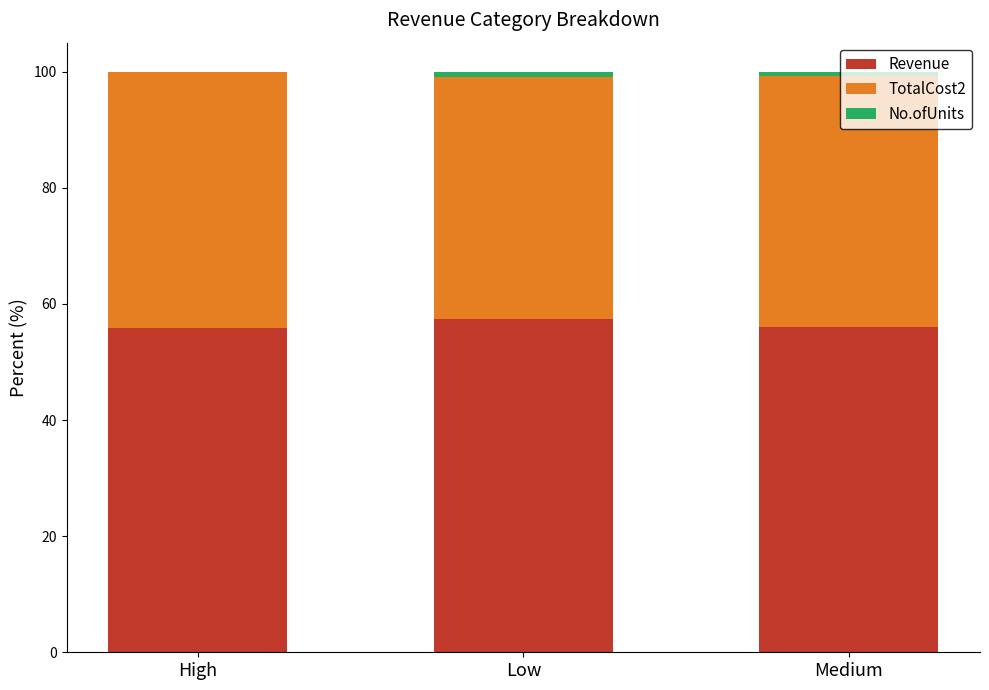

The Revenue series shows 56.0 at Medium. True or false?

True